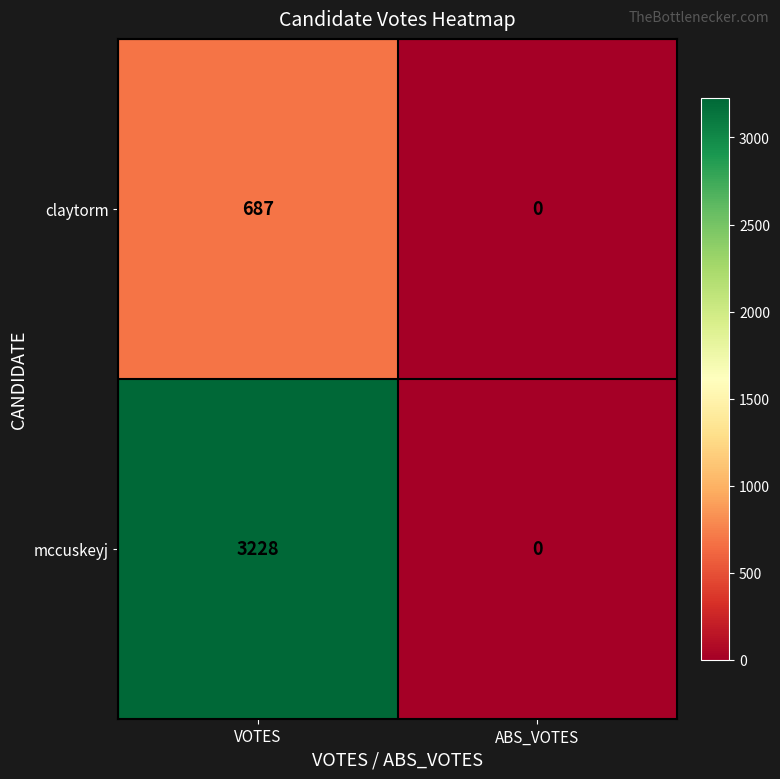

At which category is the sum across all series the highest?

VOTES